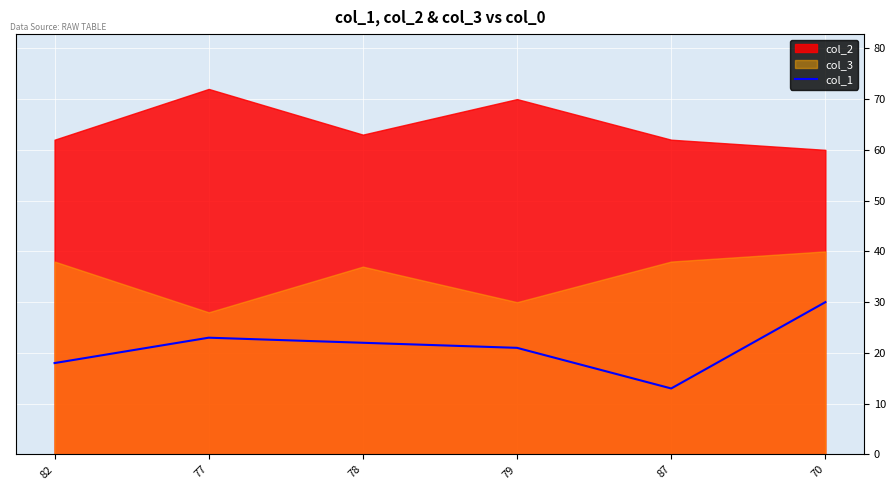

Is it true that the value at 79 is 9?

False